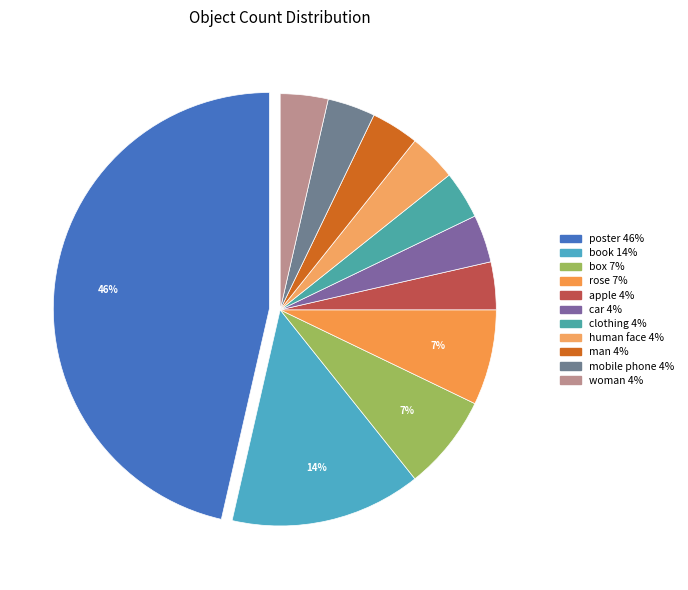

Count the number of slices in the pie.

11